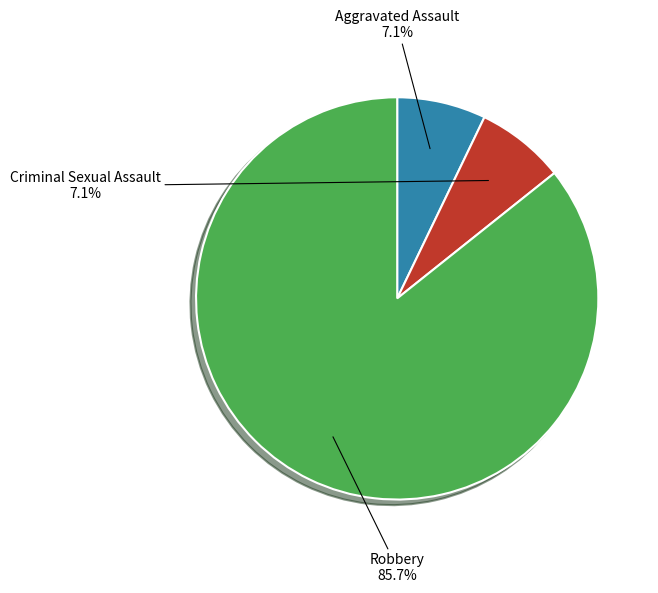

True or false: Aggravated Assault accounts for 7% of the total.

True